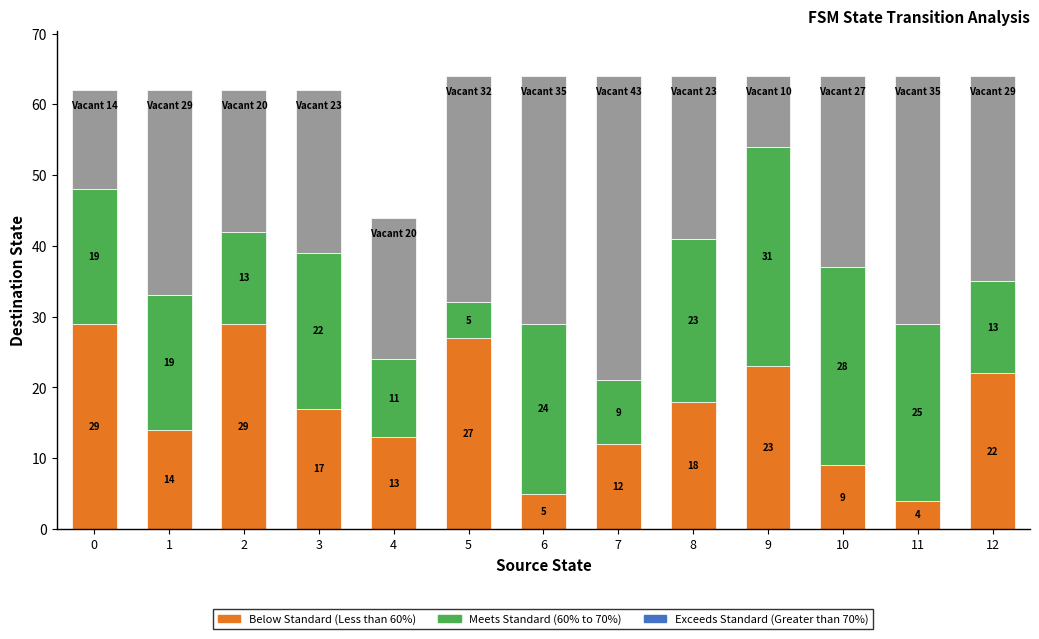

What is the total value across all series at 5?

64